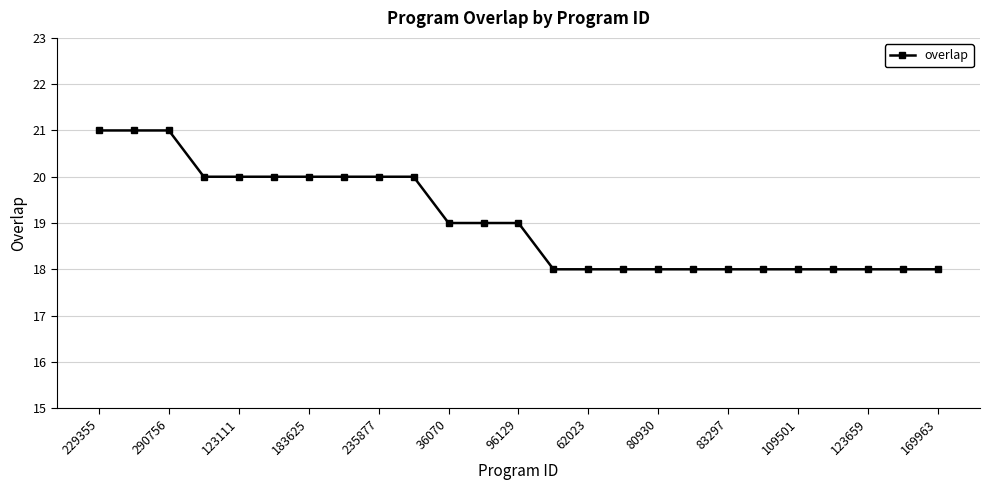

What is the difference between the maximum and minimum values?

3